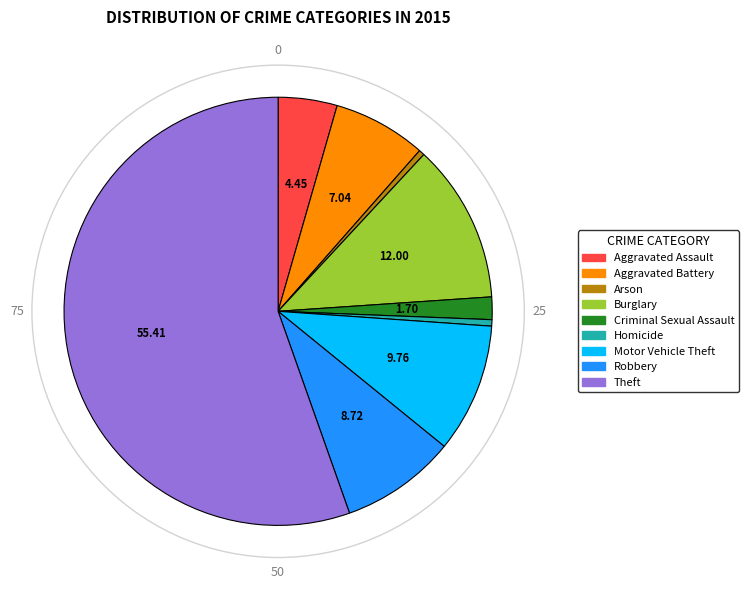

Is it true that Robbery is 9% of the pie?

True